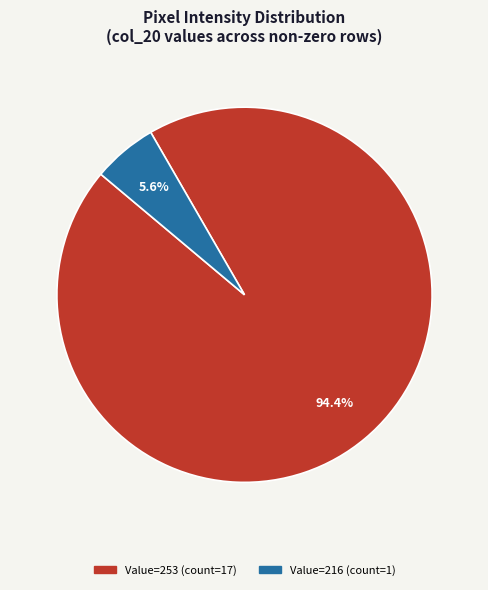

Is there any slice that represents more than half of the pie?

Yes